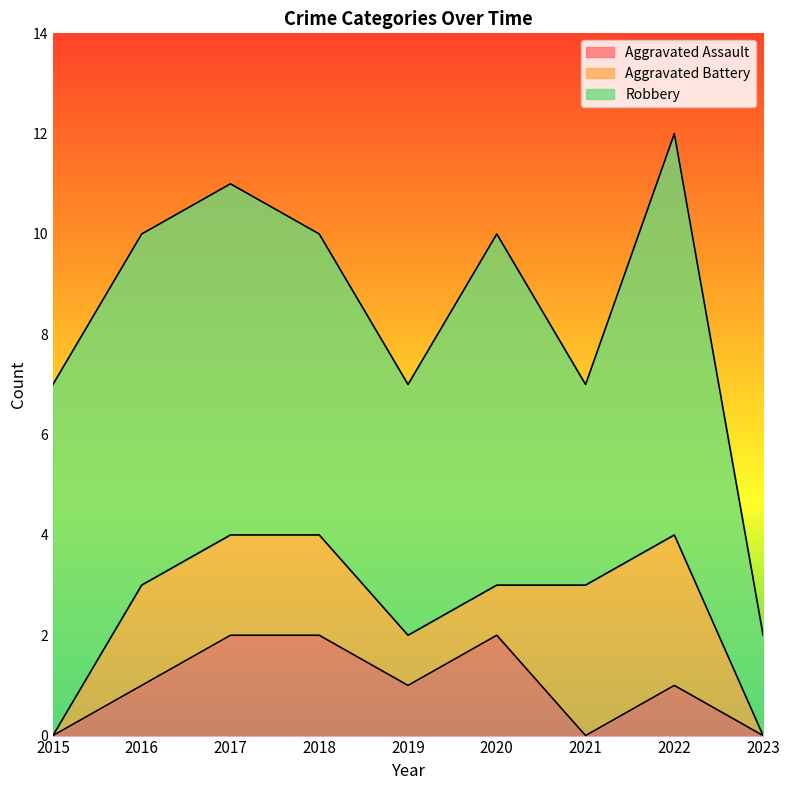

What is the average value of the Aggravated Assault series?

1